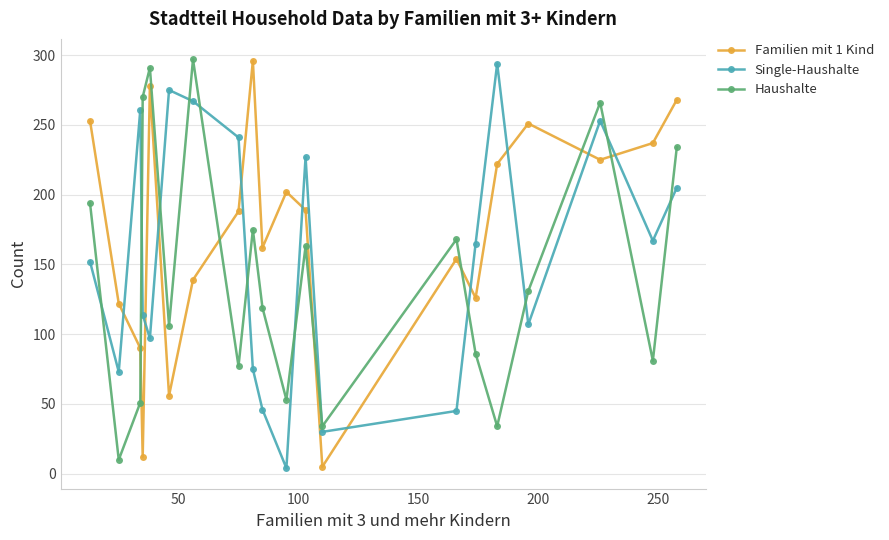

True or false: Familien mit 1 Kind has more than 2 interior local peaks.

True